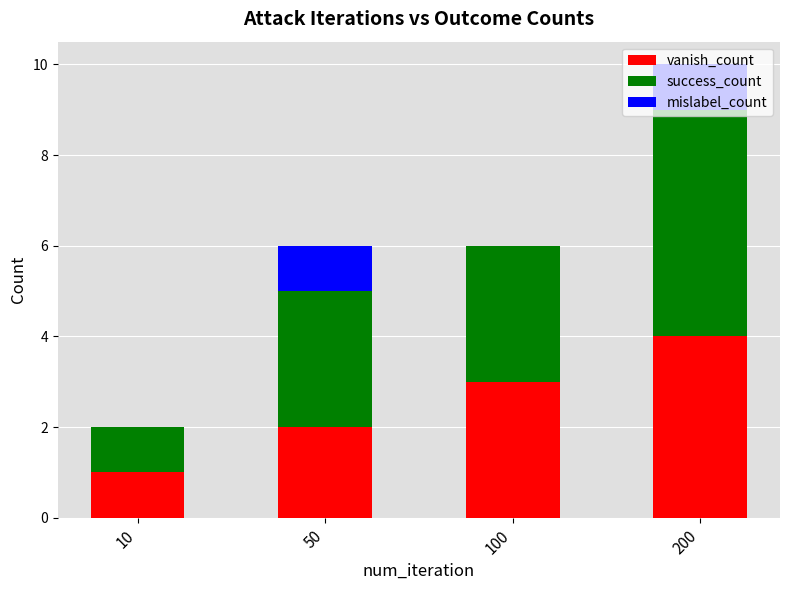

The vanish_count series shows 0 at 10. True or false?

False